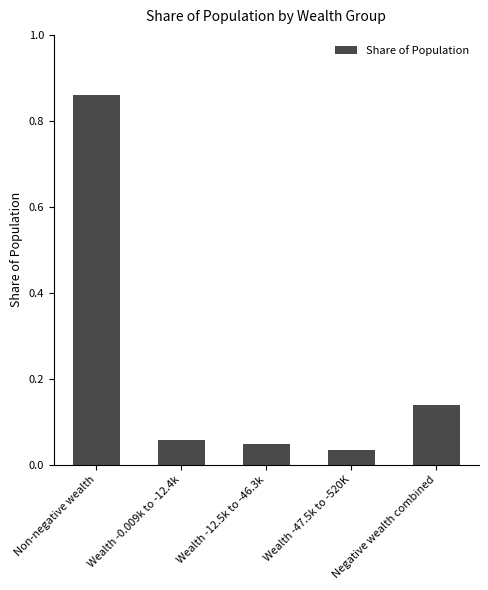

Which label corresponds to the largest value in the chart?

Non-negative wealth